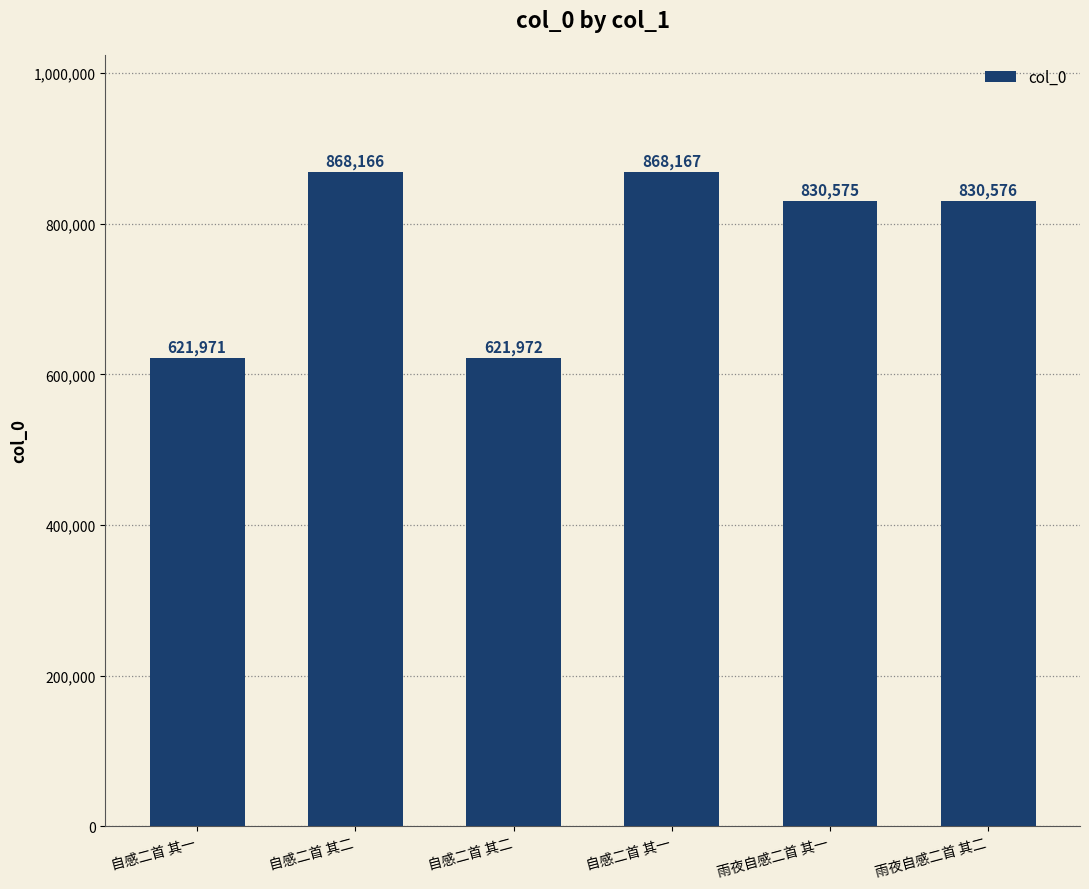

How many data points are less than 830576?

3